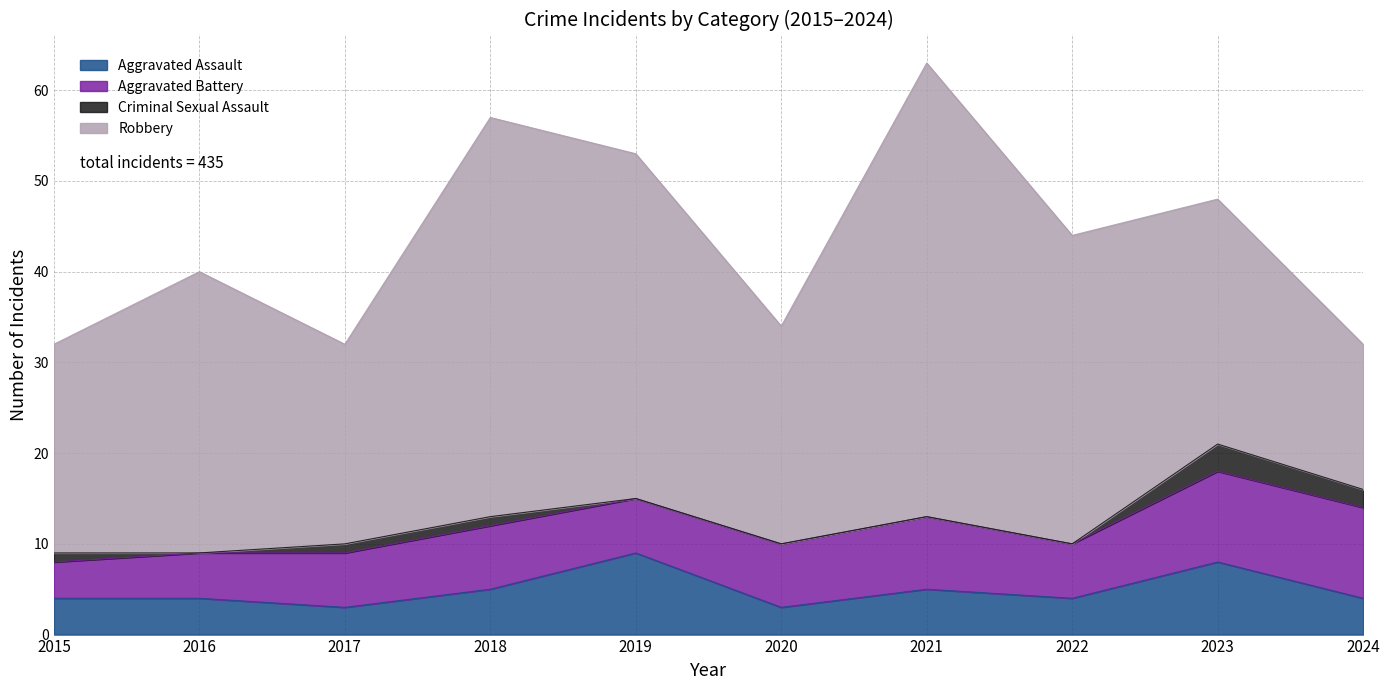

How many data points in Robbery are above 31?

4